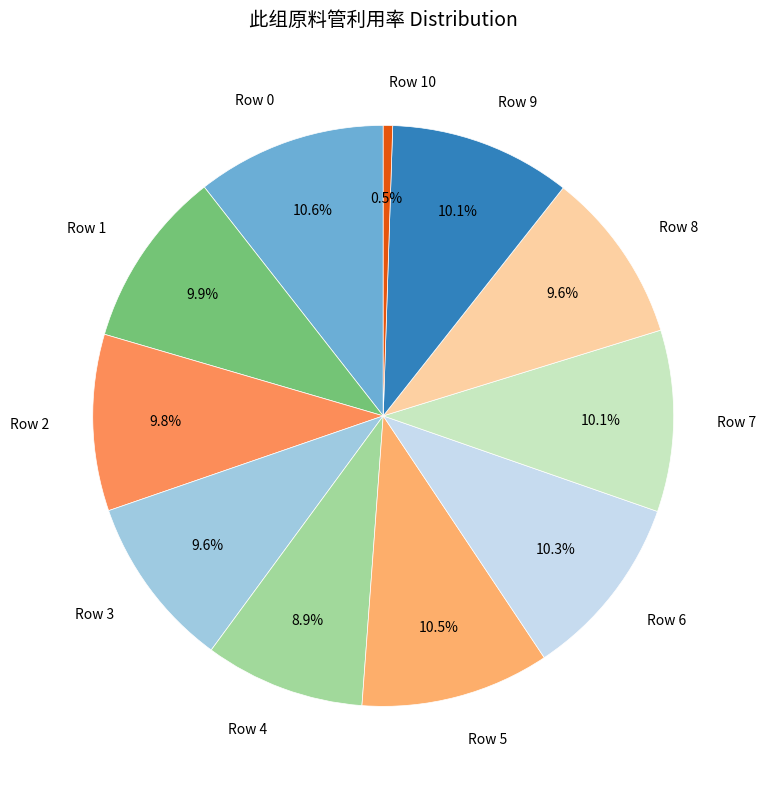

To the nearest percent, what is the combined percentage of Row 1 and Row 5?

20%